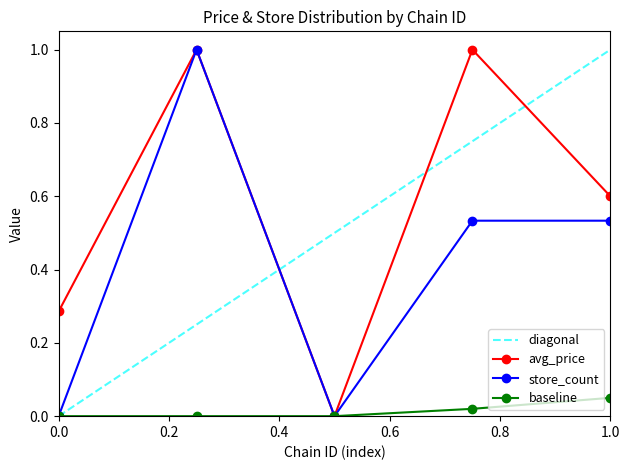

What is the highest value of the store_count series?

1.0